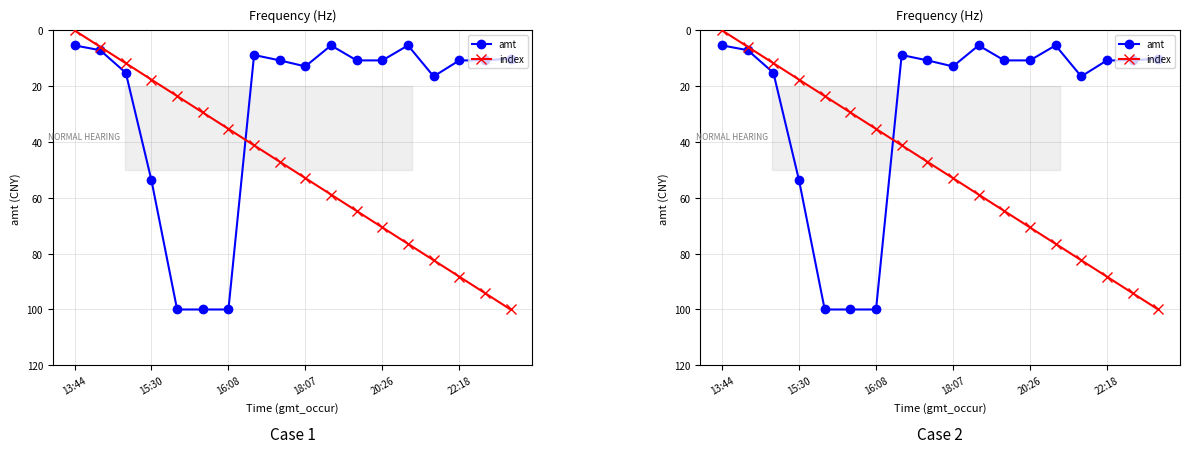

Between 15:30 and 13:44, which is larger?

15:30